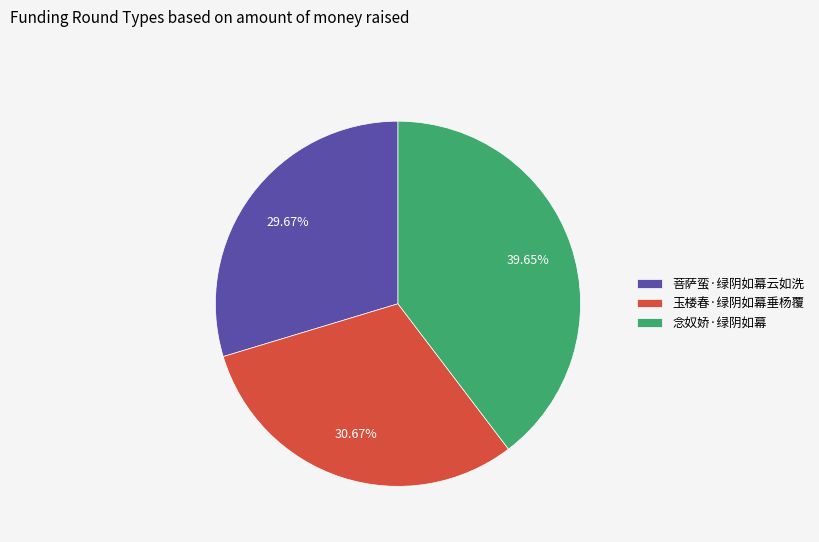

How many slices are in this pie chart?

3